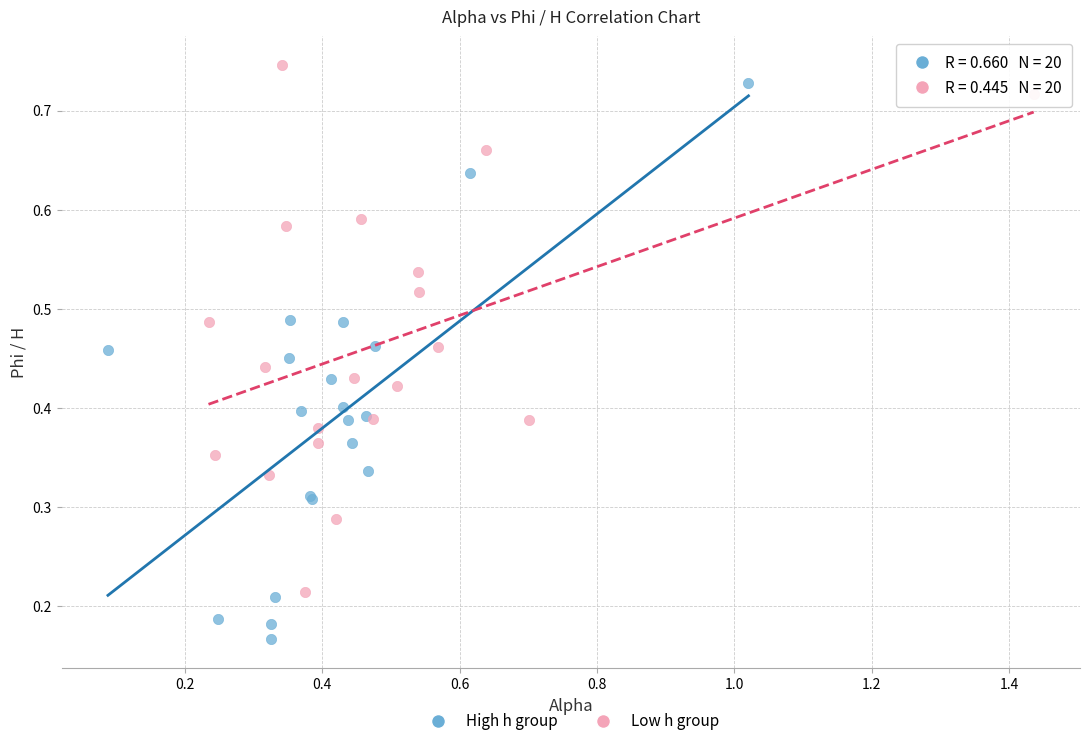

Which series has the widest spread of Y values?

High h group